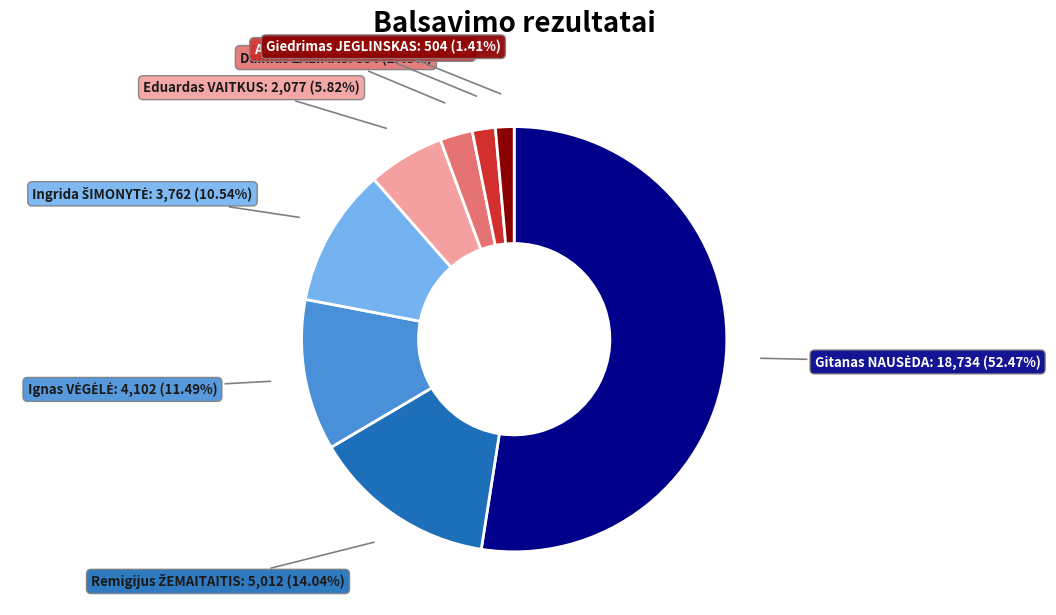

Does any single category account for the majority?

Yes